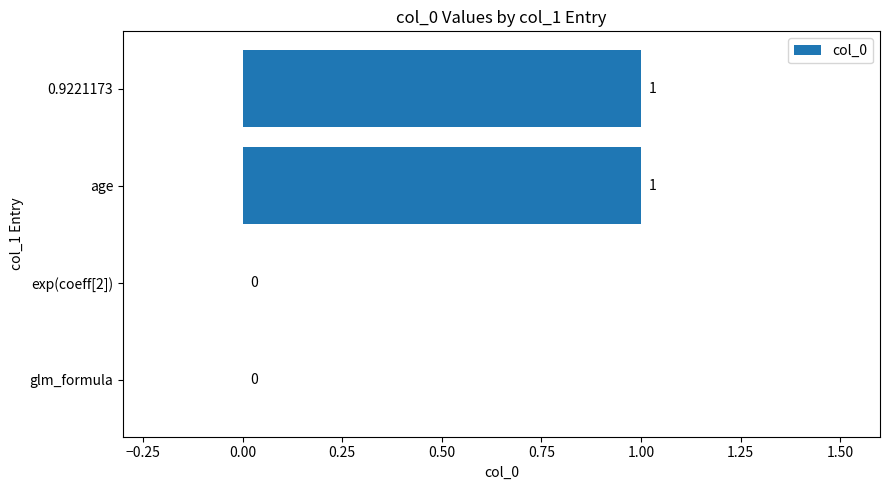

Count the number of data series in this chart.

1